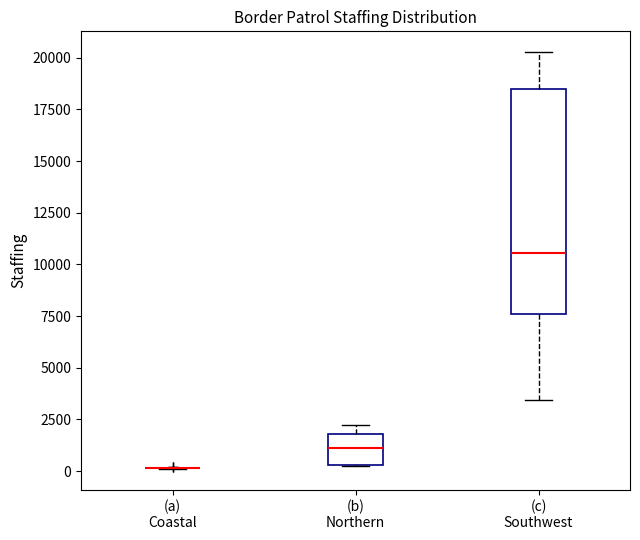

Where is the upper edge of the box for (b) Northern on the y-axis? The values are not printed on the chart, so give them approximately, as read against the axis.

2000